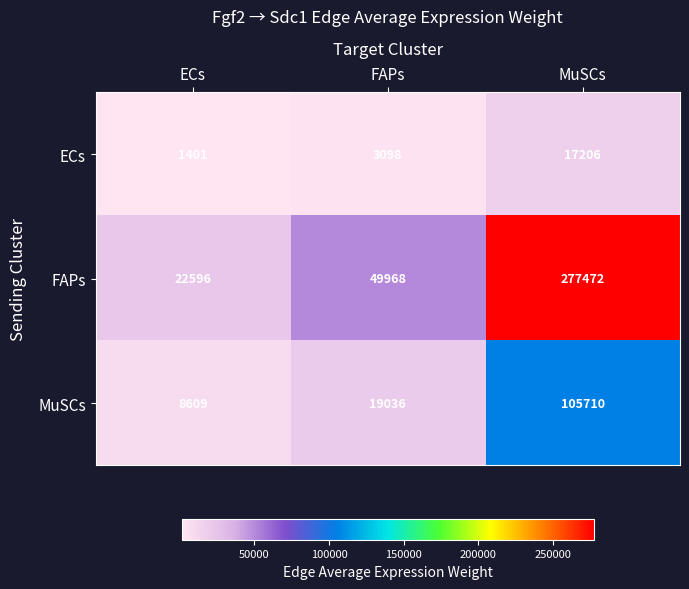

Reading left to right, list all the values displayed in this chart.

ECs: 1401	3098	17206
FAPs: 22596	49968	277472
MuSCs: 8609	19036	105710